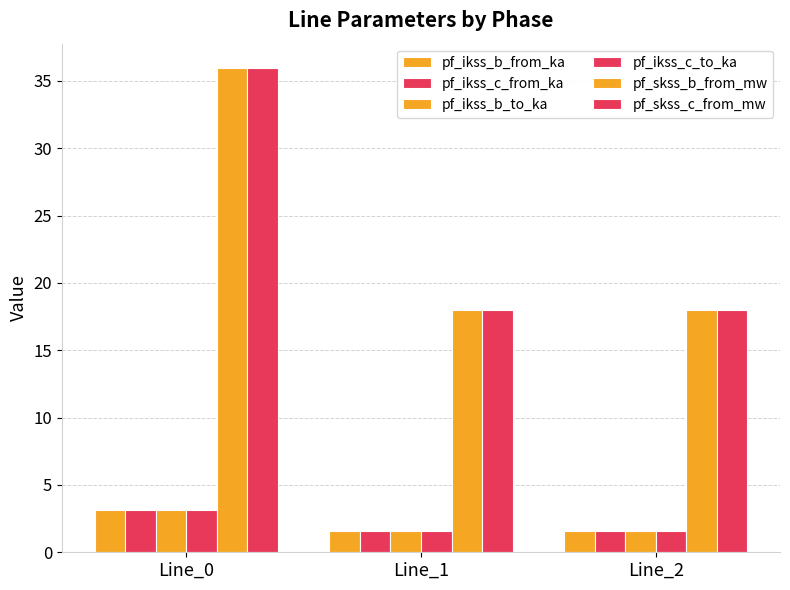

What is the average value of the pf_skss_b_from_mw series?

24.0